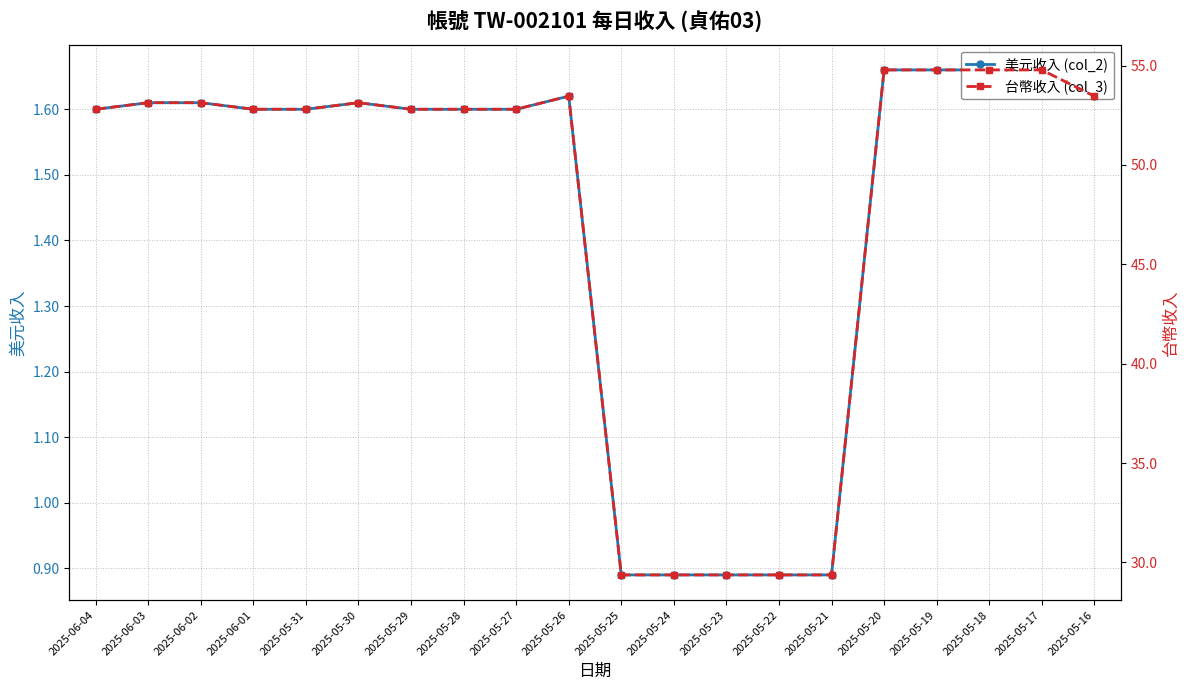

True or false: 美元收入 (col_2) has more than 1 points higher than both neighbors.

True